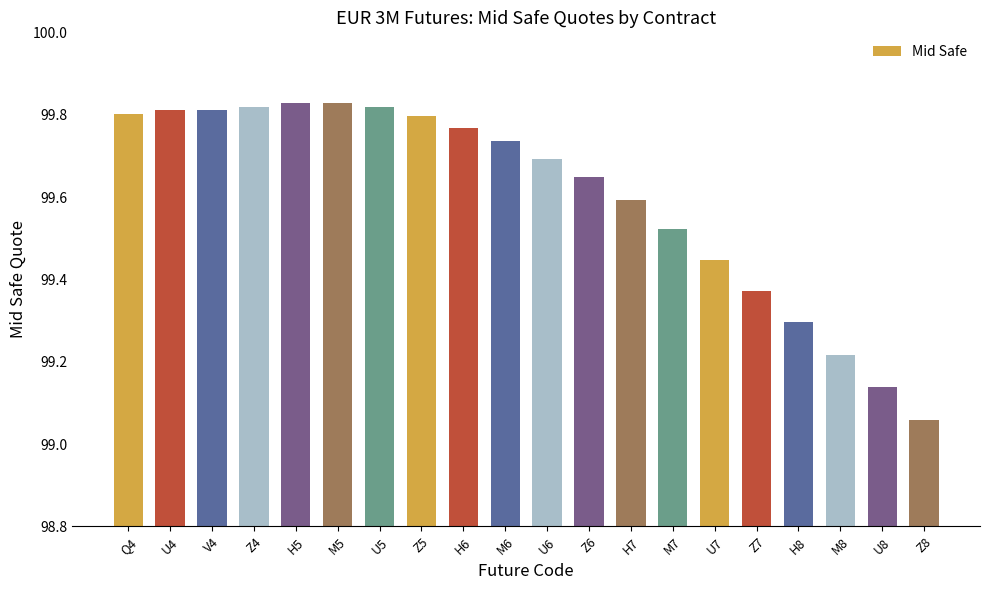

What is the label of the 4th bar from the left?

Z4